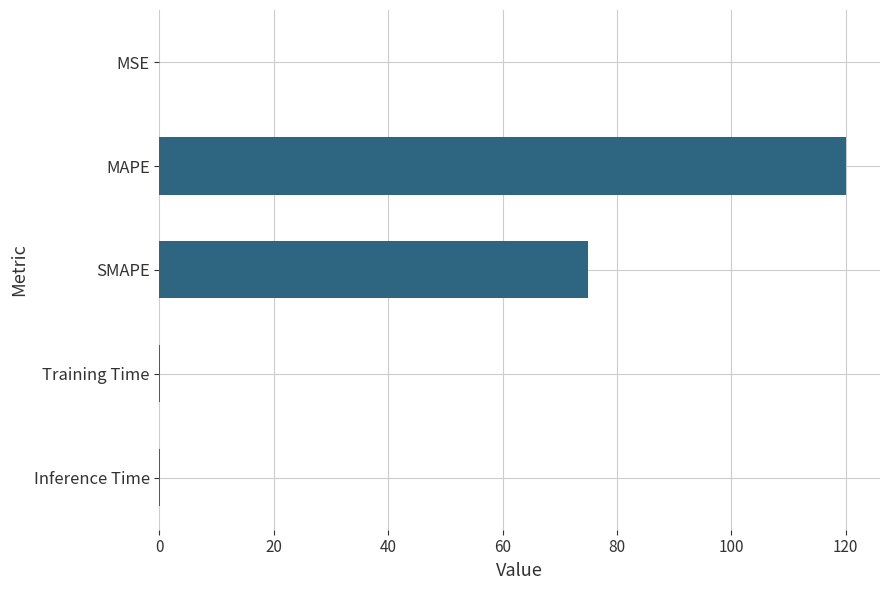

At which category does the chart reach its peak across all series?

MAPE